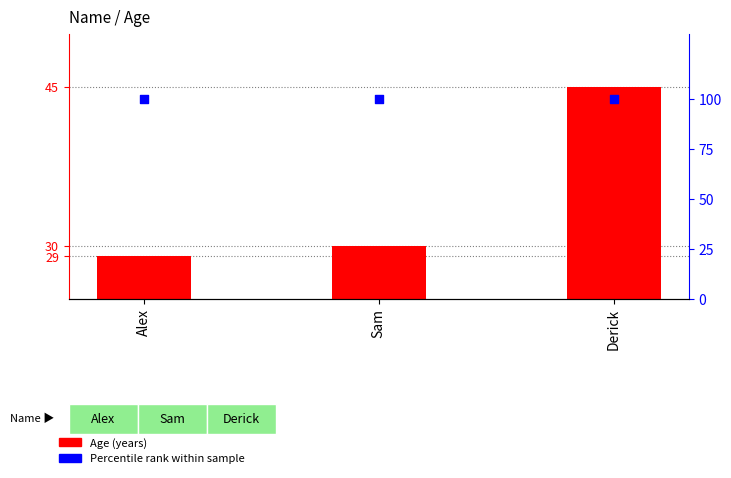

What are all the series names shown in the legend?

Age (years), Percentile rank within sample